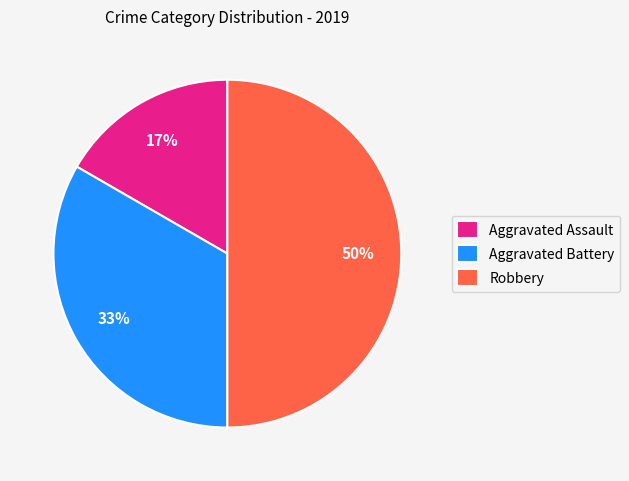

To the nearest percent, what portion does Robbery represent?

50%